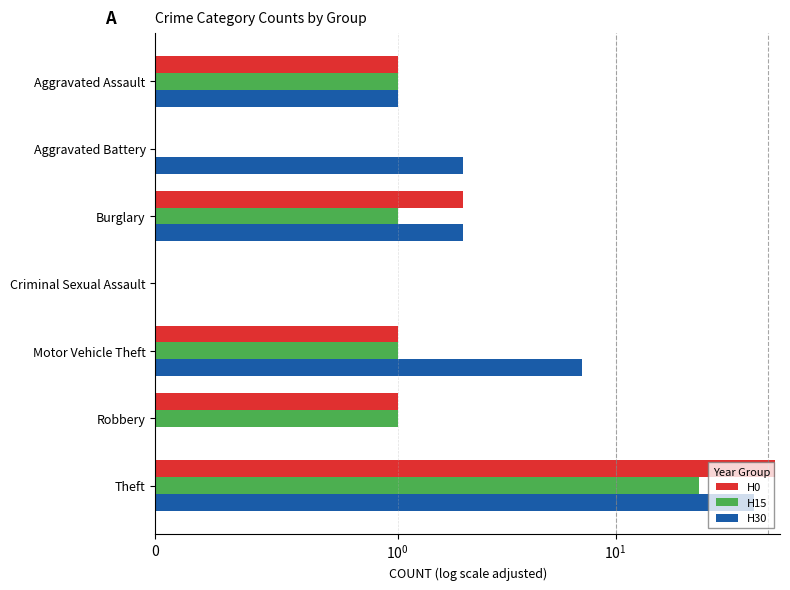

How many distinct data groups are displayed?

3